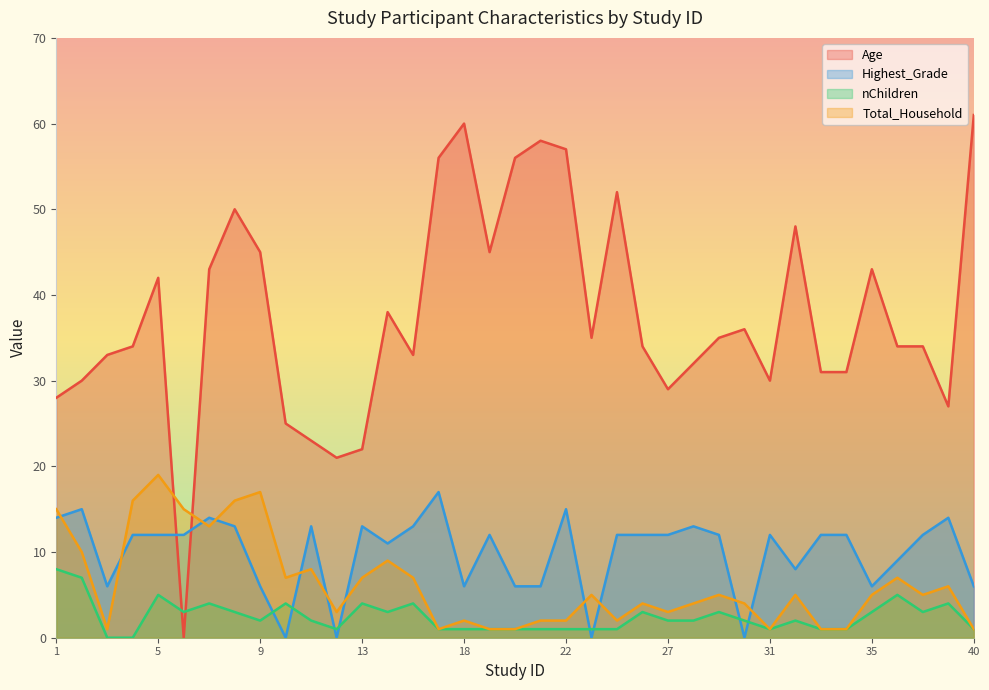

Which series has the widest spread of values?

Age